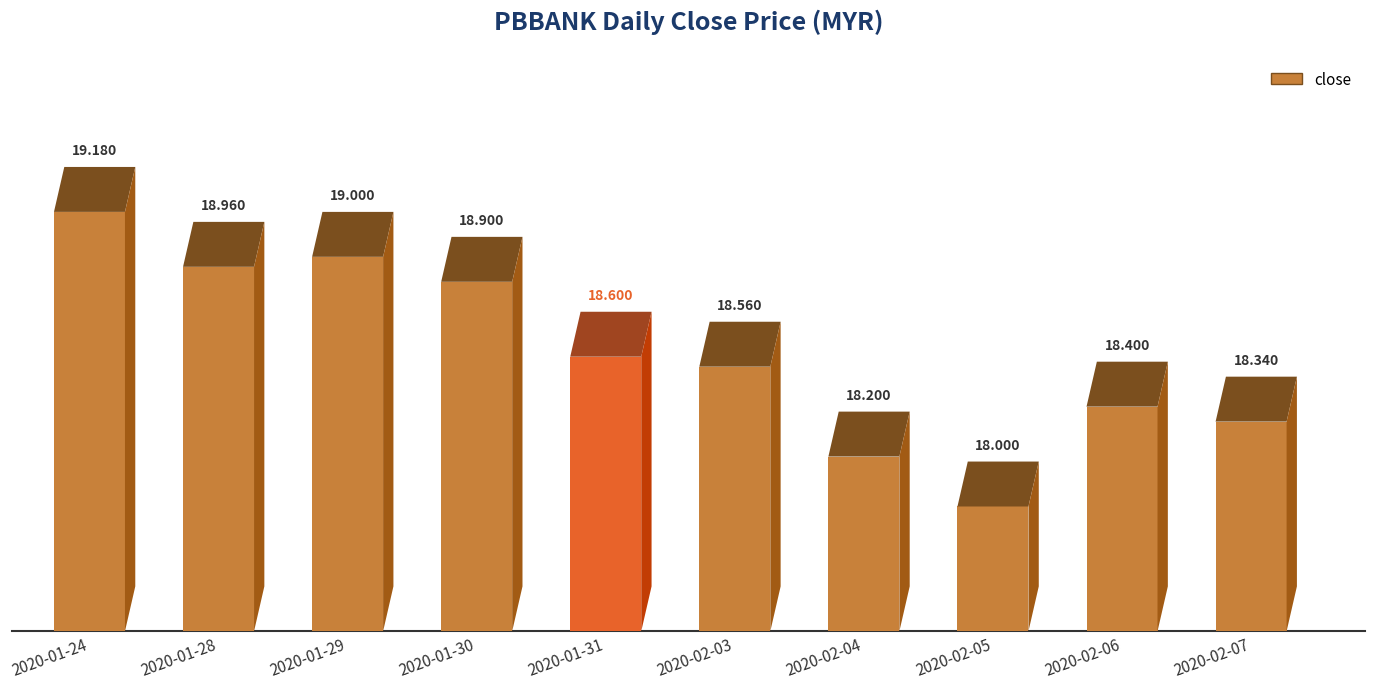

Reading right to left, extract all data points from this chart.

18.3	18.4	18.0	18.2	18.6	18.6	18.9	19.0	19.0	19.2